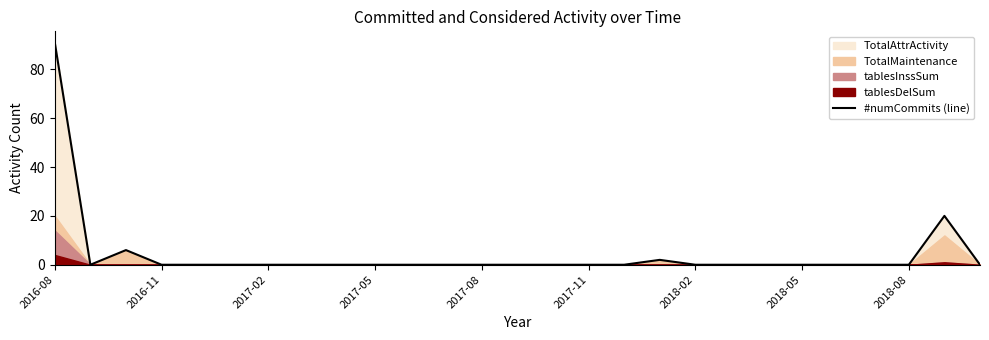

Reading right to left, extract all data points from this chart.

0	20	0	0	0	0	0	0	0	2	0	0	0	0	0	0	0	0	0	0	0	0	0	0	6	0	91